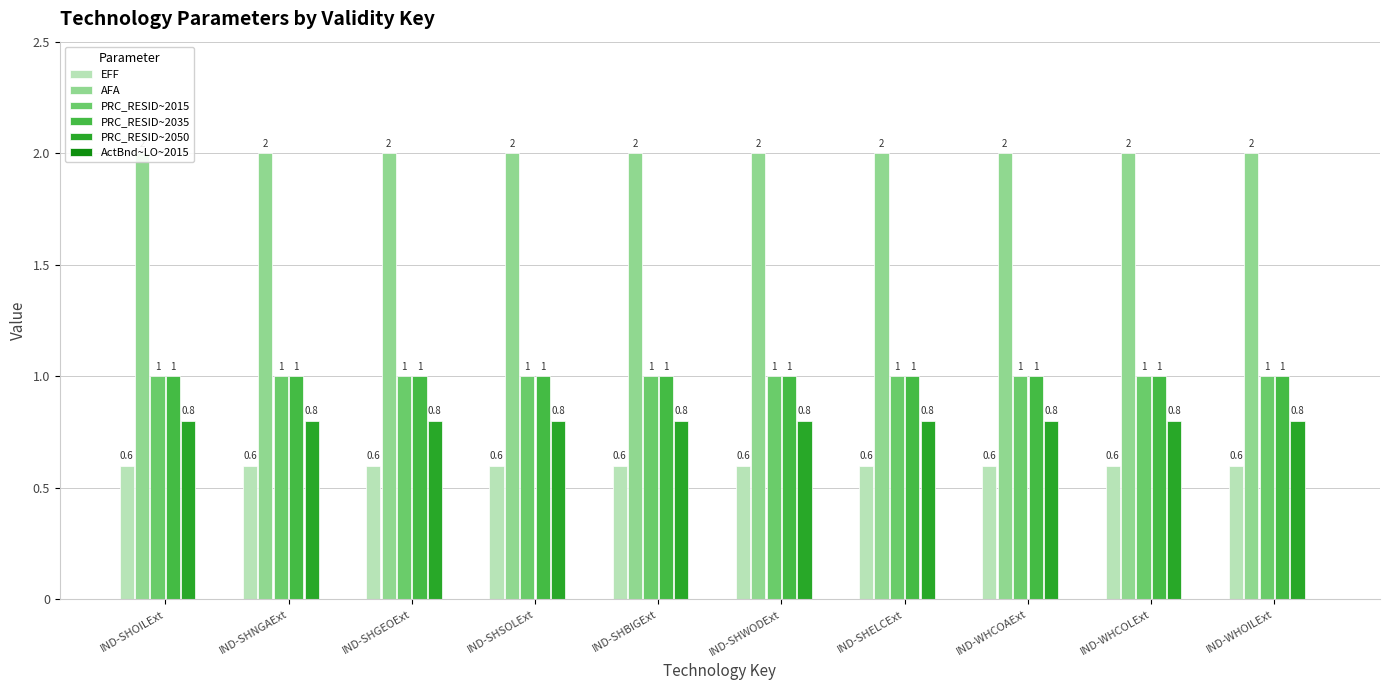

At which label is PRC_RESID~2015 closest to 1?

IND-SHOILExt